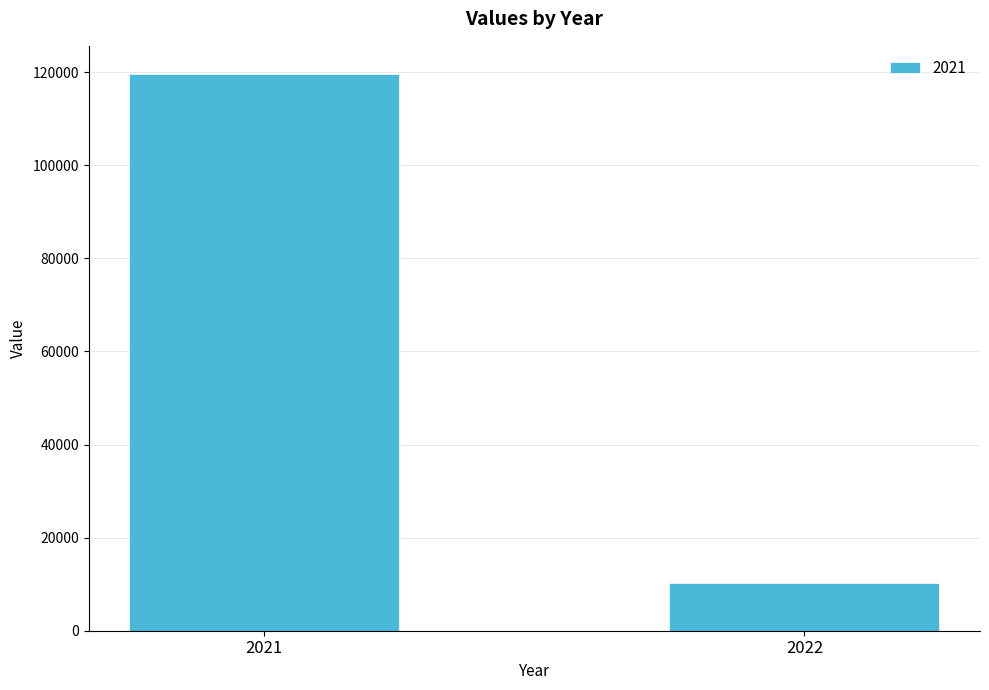

Between 2021 and 2022, which is larger?

2021